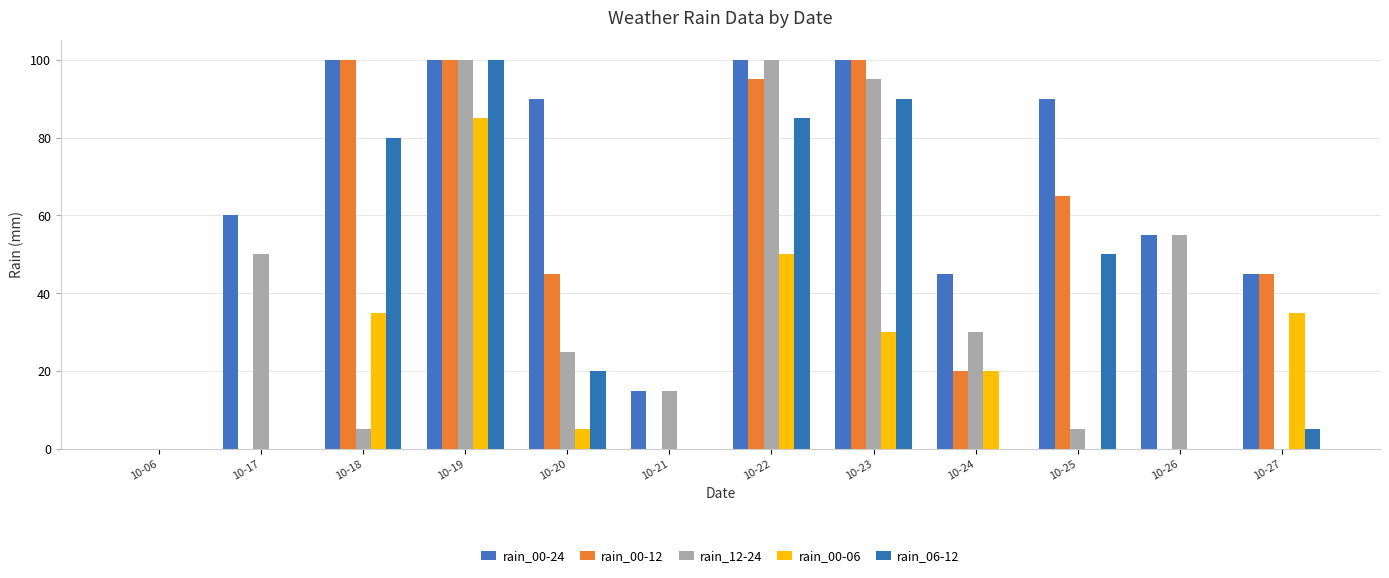

Which has a higher value, 10-23 or 10-17?

10-23